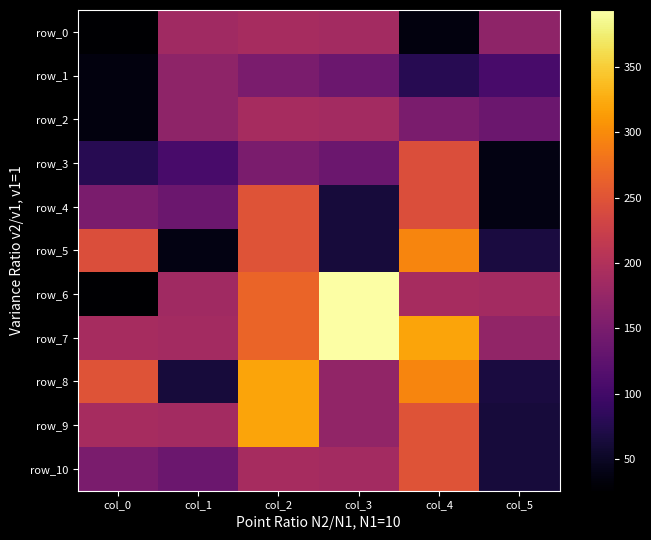

How many series are shown in this chart?

11